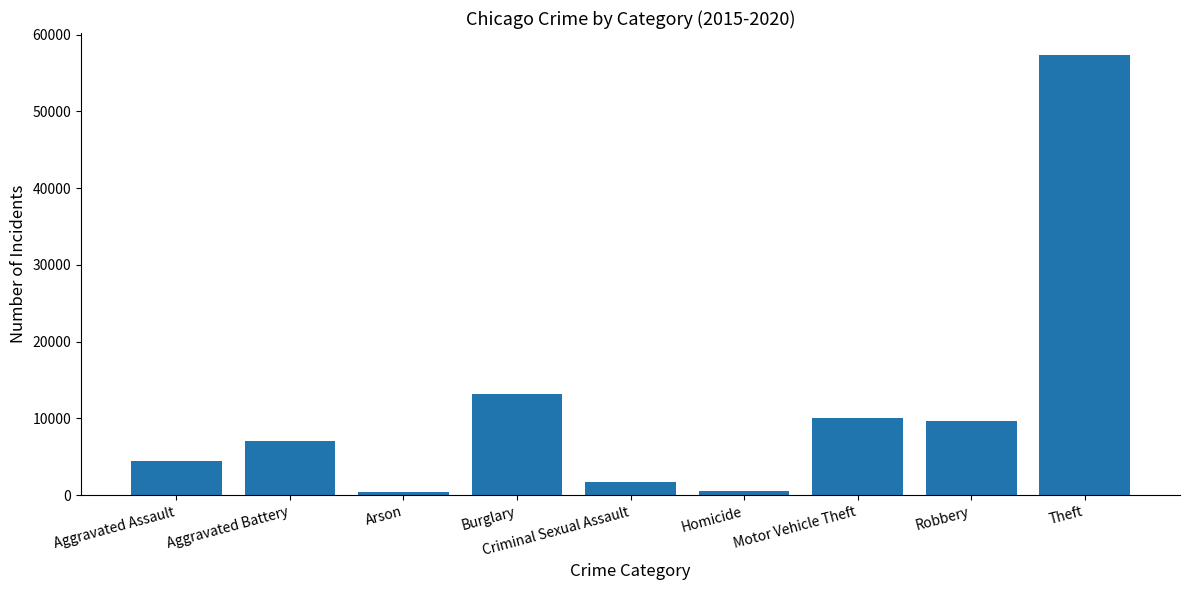

True or false: the data shows 9638 at Robbery.

True